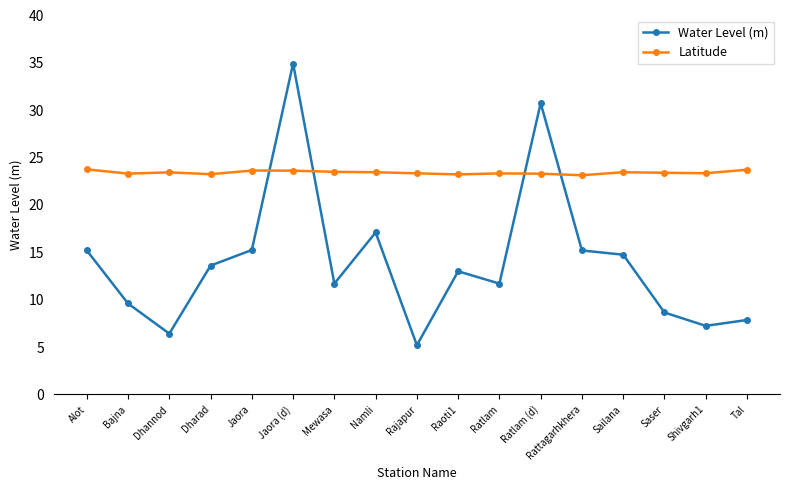

What is the value of the Latitude point at the 13th from the left?

23.1